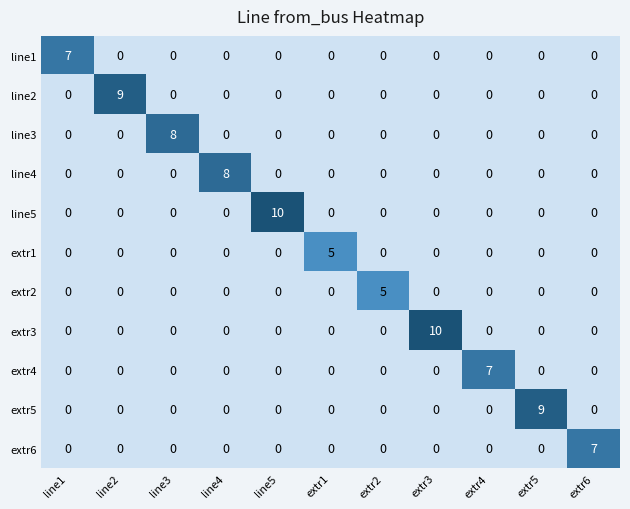

Between line1 and line4, which series saw the biggest shift?

line4